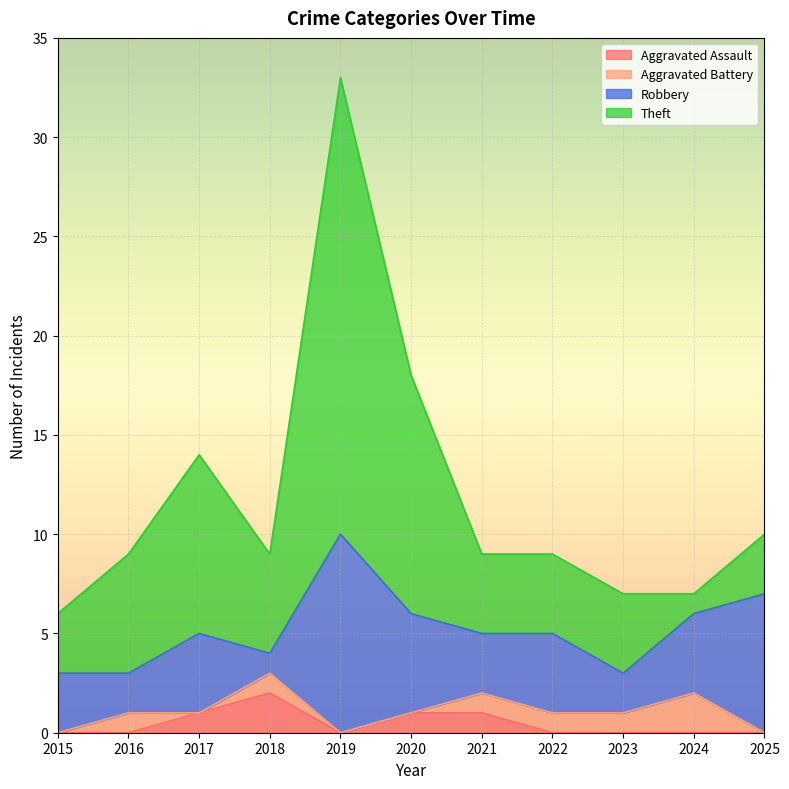

At which category is the sum across all series the highest?

2019